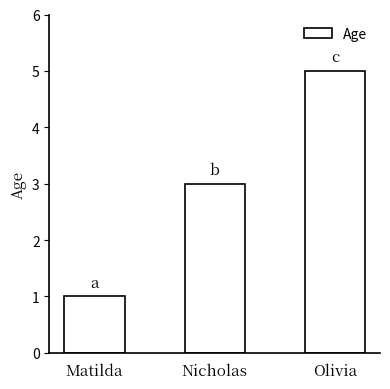

What is the ratio of the value at Nicholas to the value at Olivia?

0.6